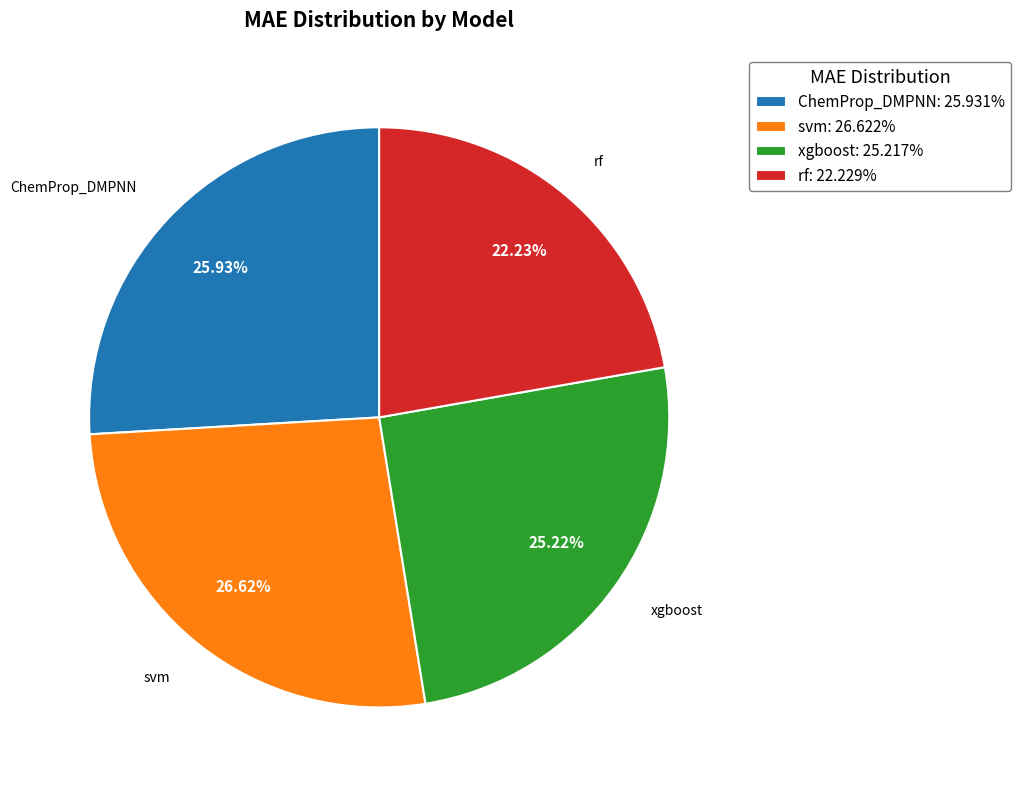

The ChemProp_DMPNN slice represents 26% of the pie. True or false?

True